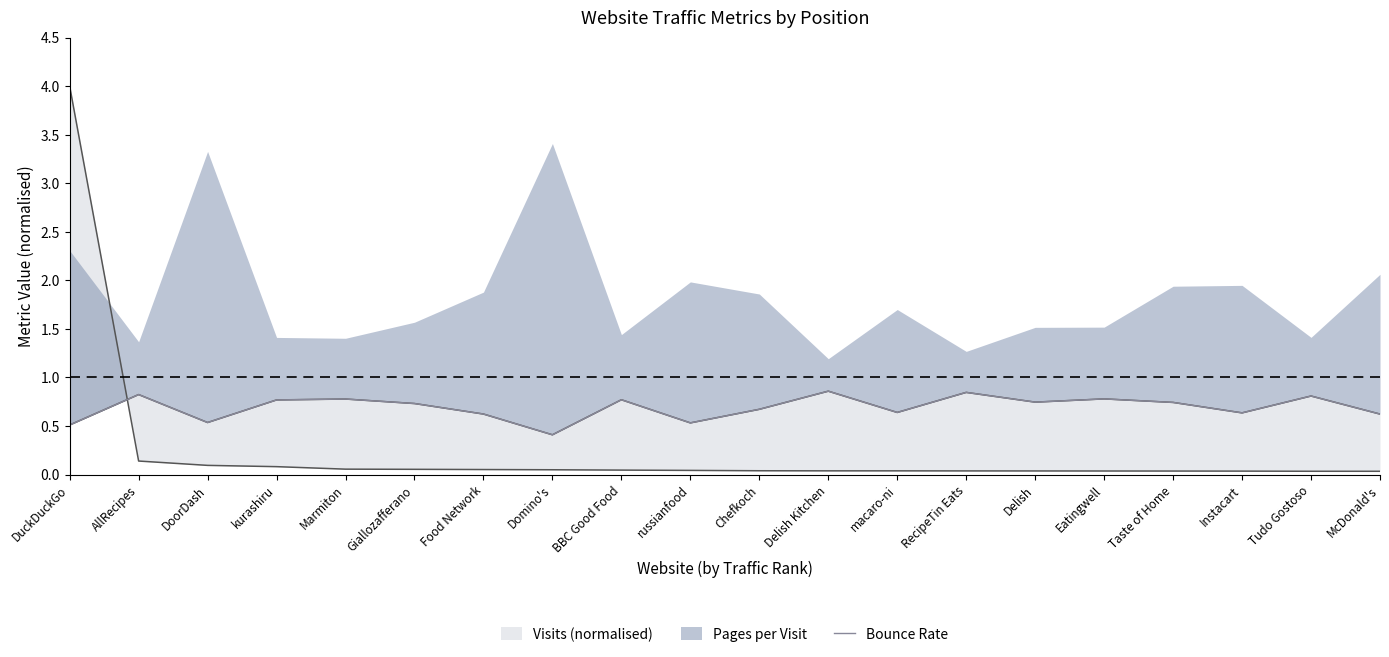

The chart shows a value of 0.3 at Giallozafferano. True or false?

False